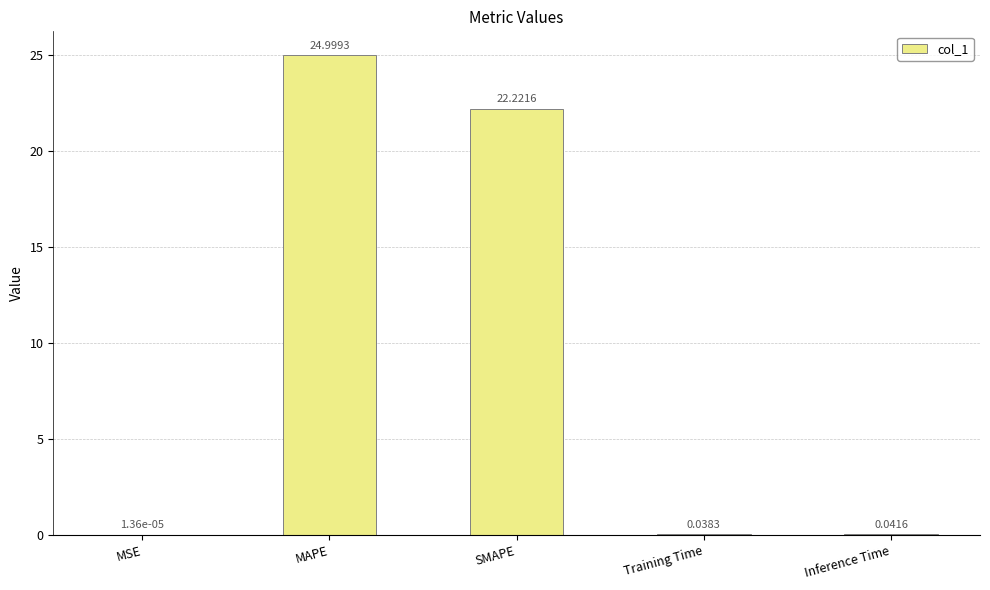

What is the sum of all values?

47.3